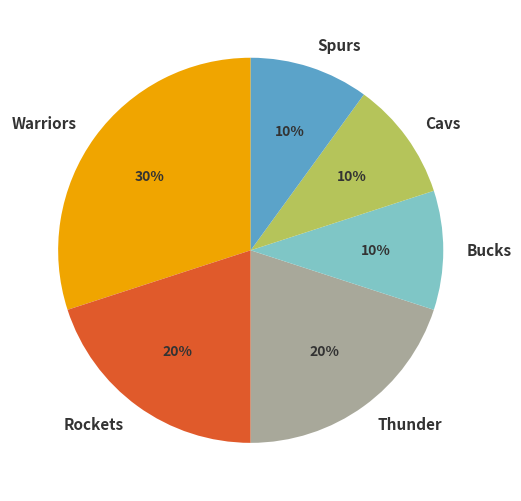

Do Rockets and Cavs together represent more than half of the pie?

No